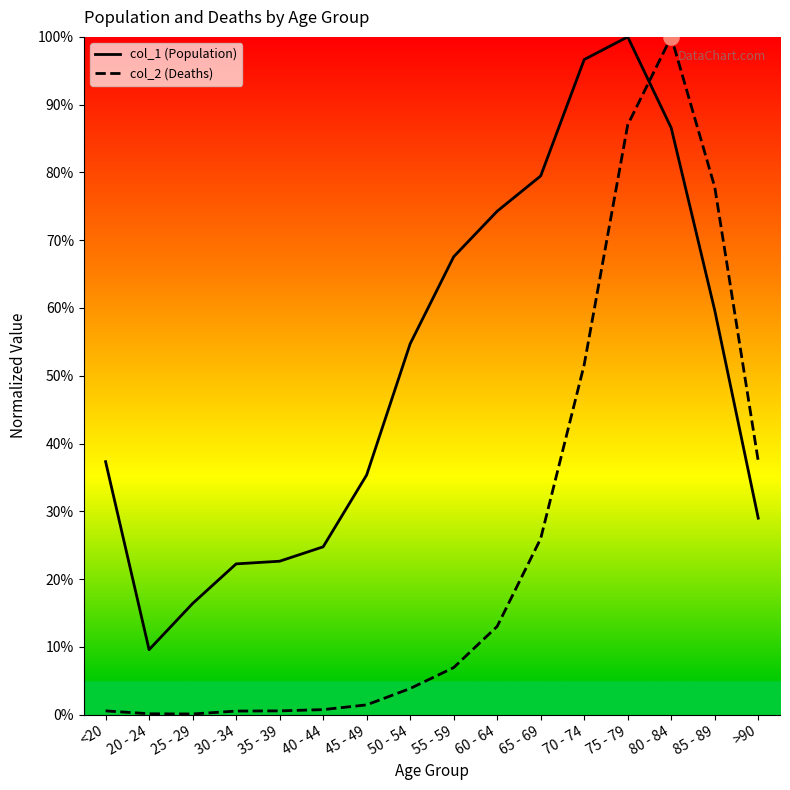

What is the spread (max minus min) of values at 80 - 84?

13.4